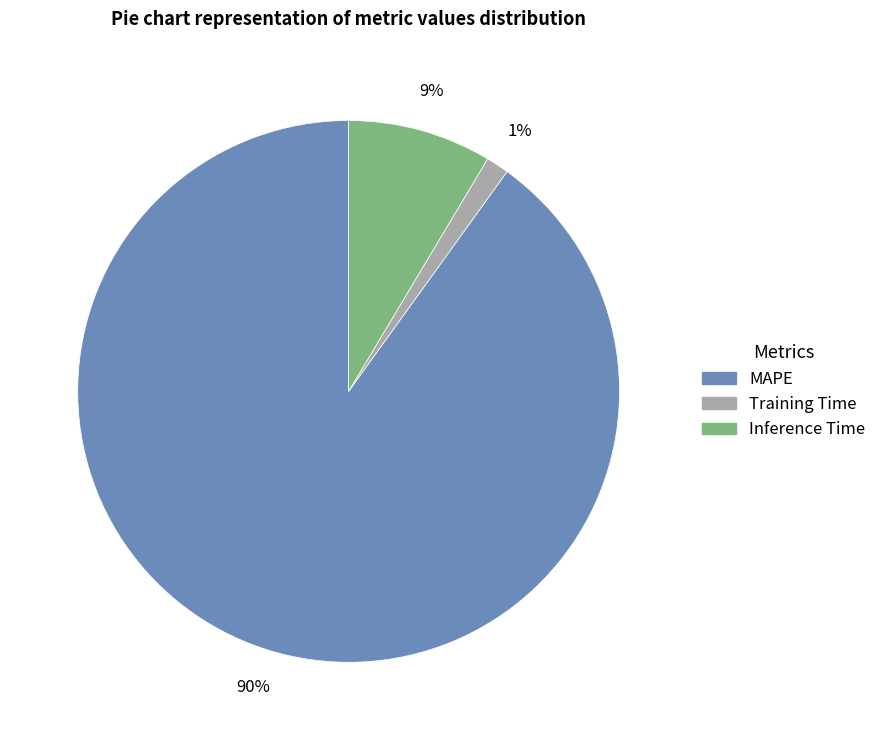

Rank the categories by value from lowest to highest.

Training Time, Inference Time, MAPE